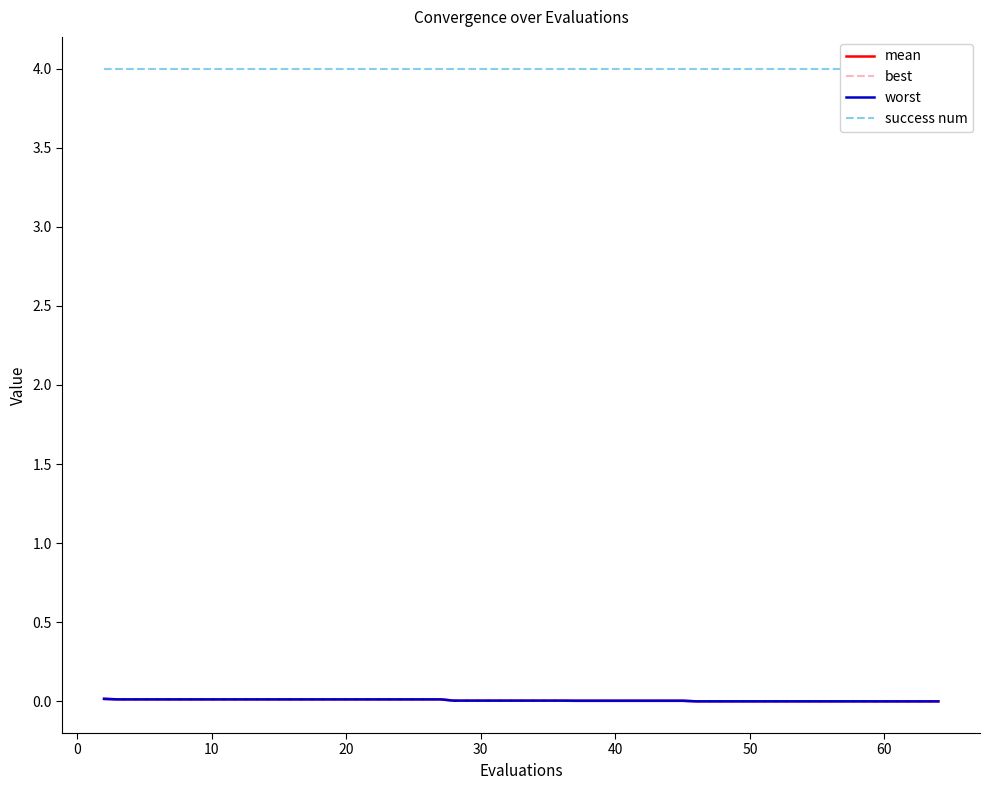

How many lines are shown in the chart?

4